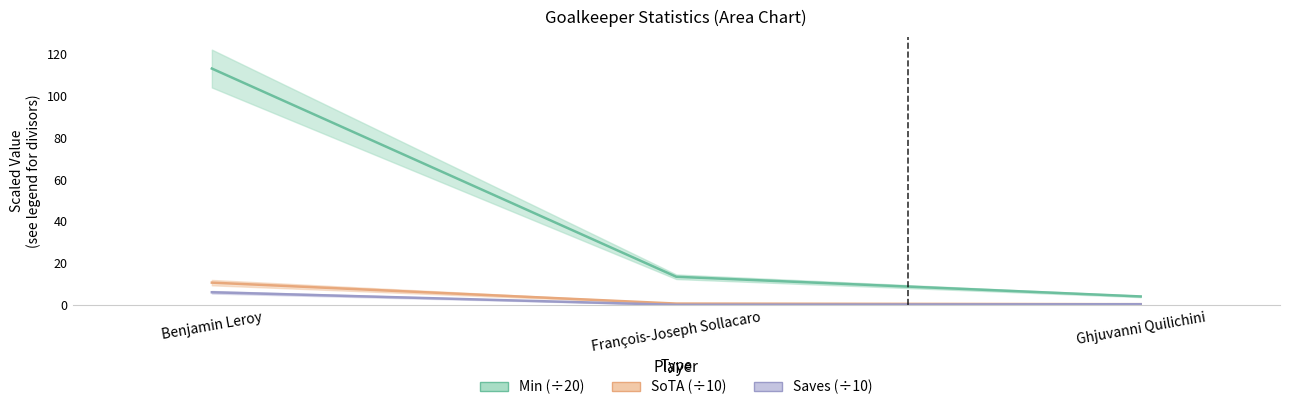

How many distinct data groups are displayed?

3